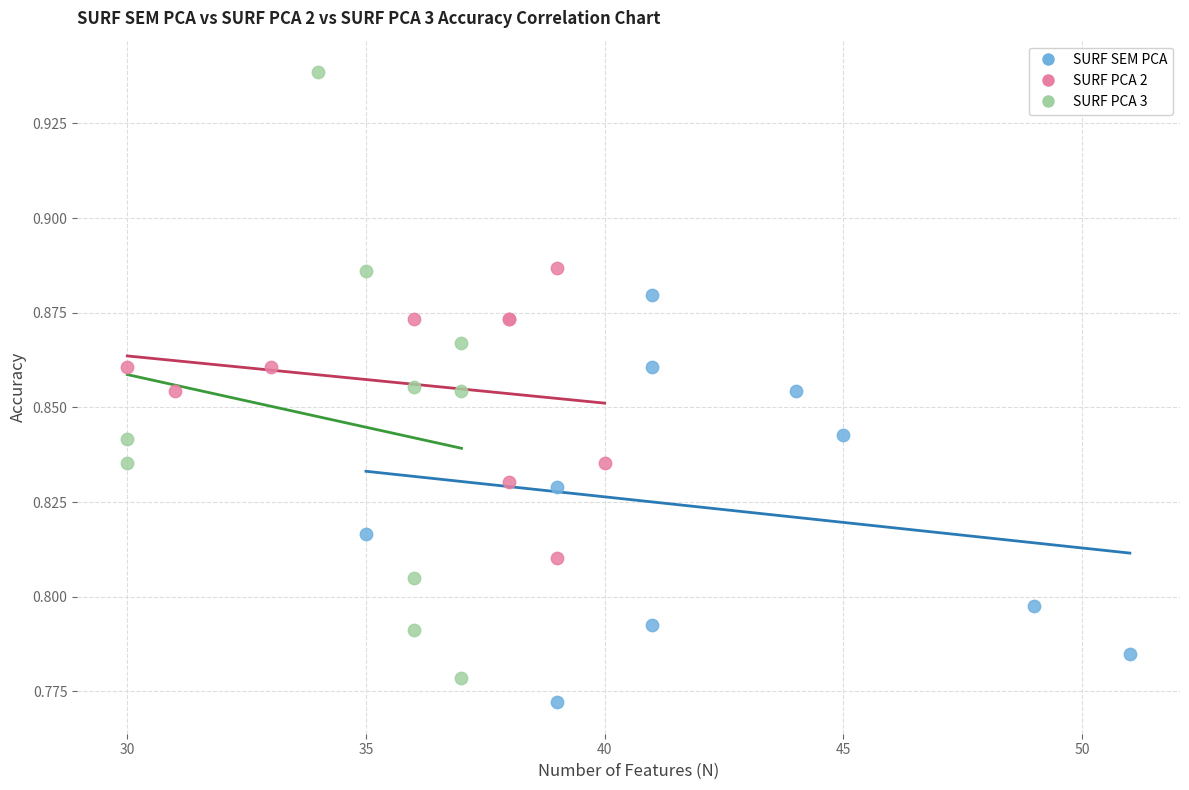

Which series has the widest spread of Y values?

SURF PCA 3